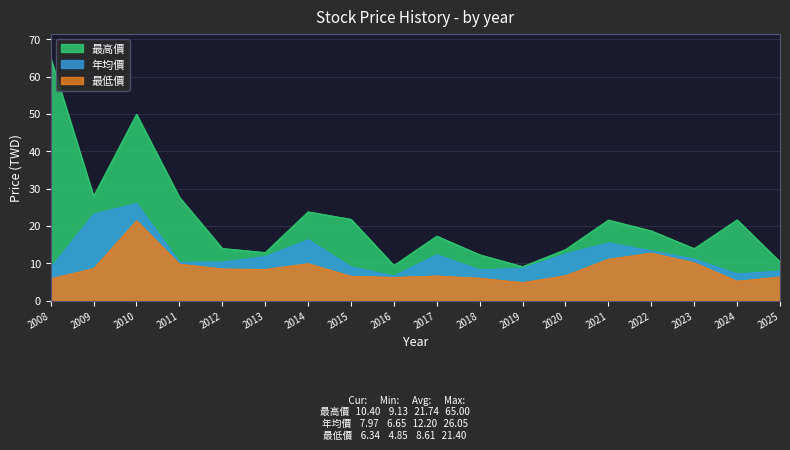

What is the value of the 最高價 point at the 5th from the left?

14.0